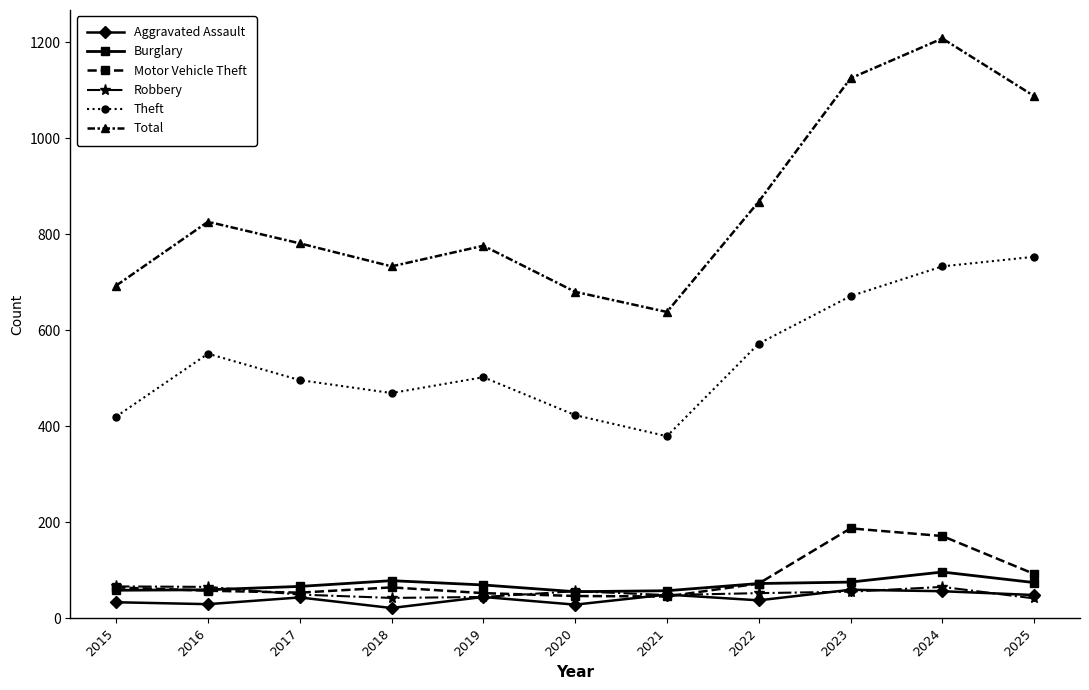

True or false: Theft has more than 1 interior local peaks.

True